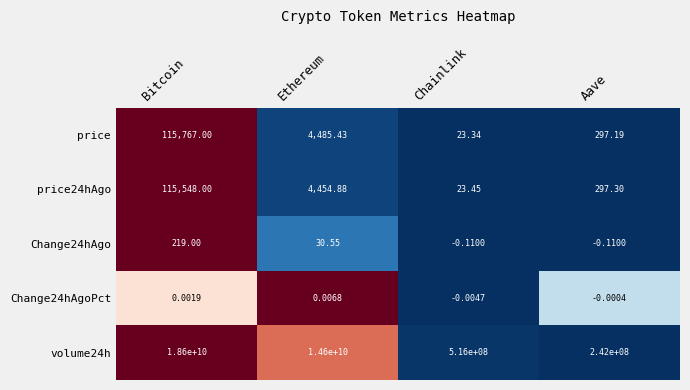

At which category is the sum across all series the highest?

Bitcoin